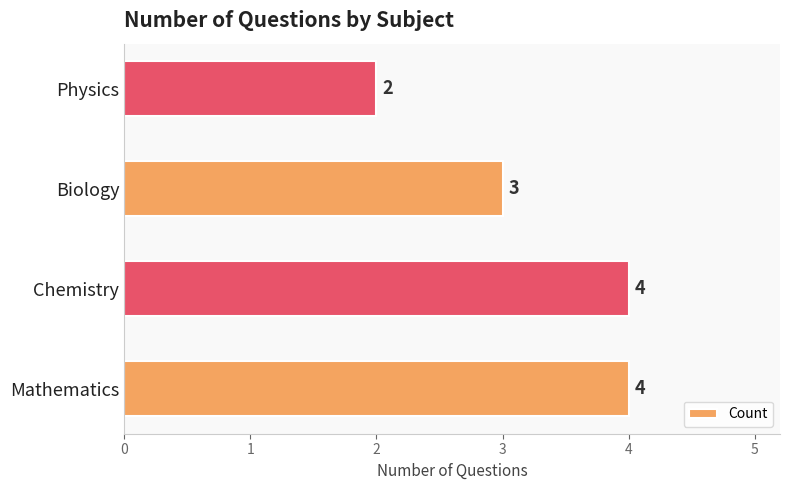

Which has a higher value, Biology or Mathematics?

Mathematics